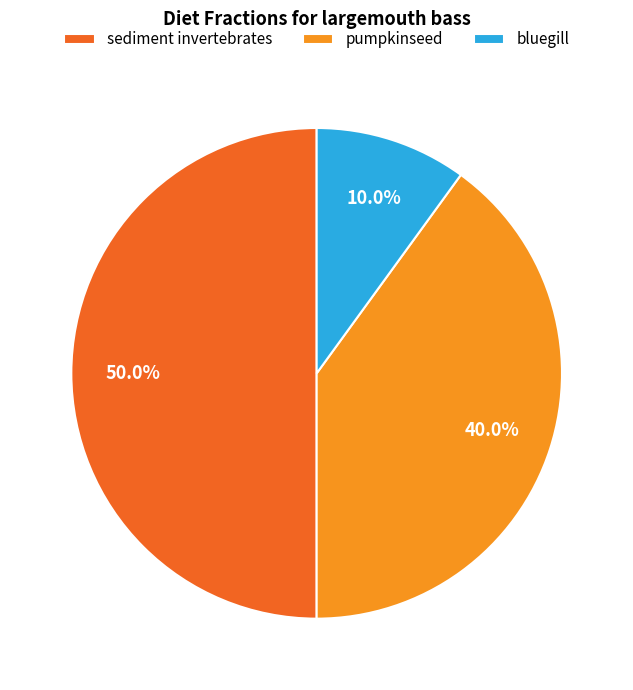

Is pumpkinseed the majority of the pie?

No